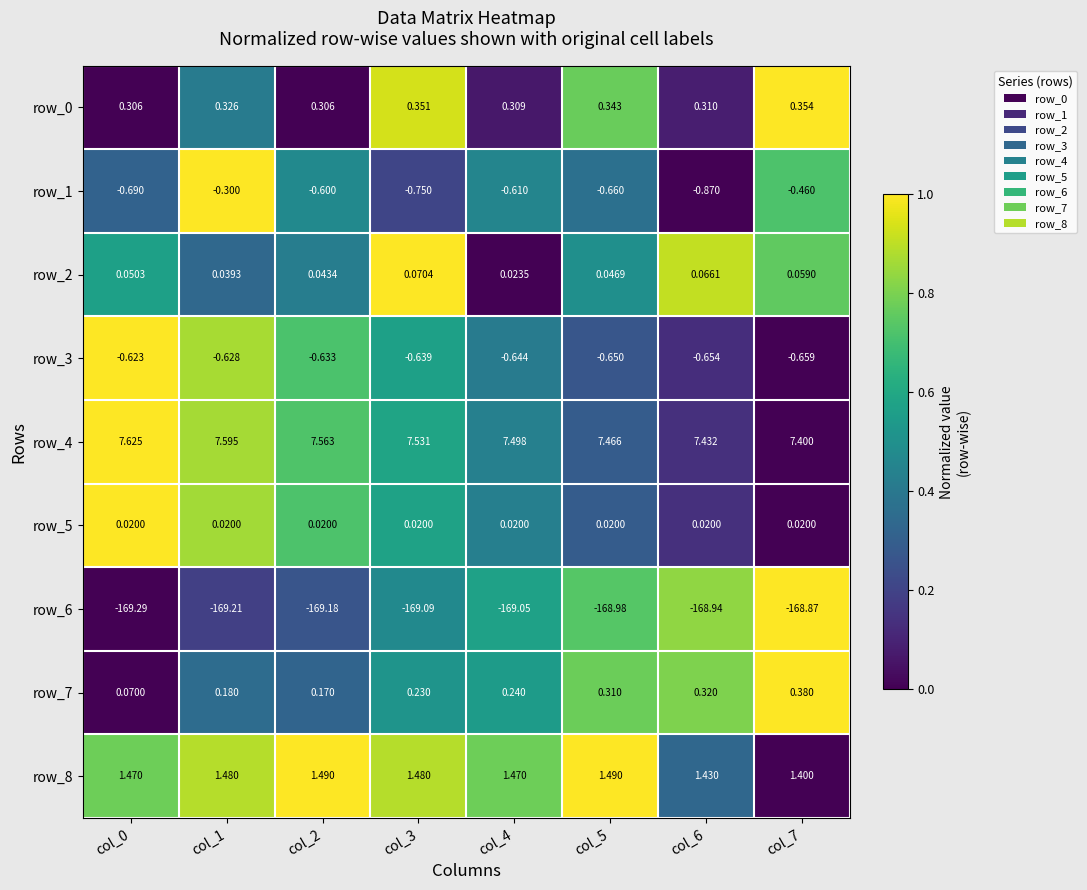

How many series are shown in this chart?

9